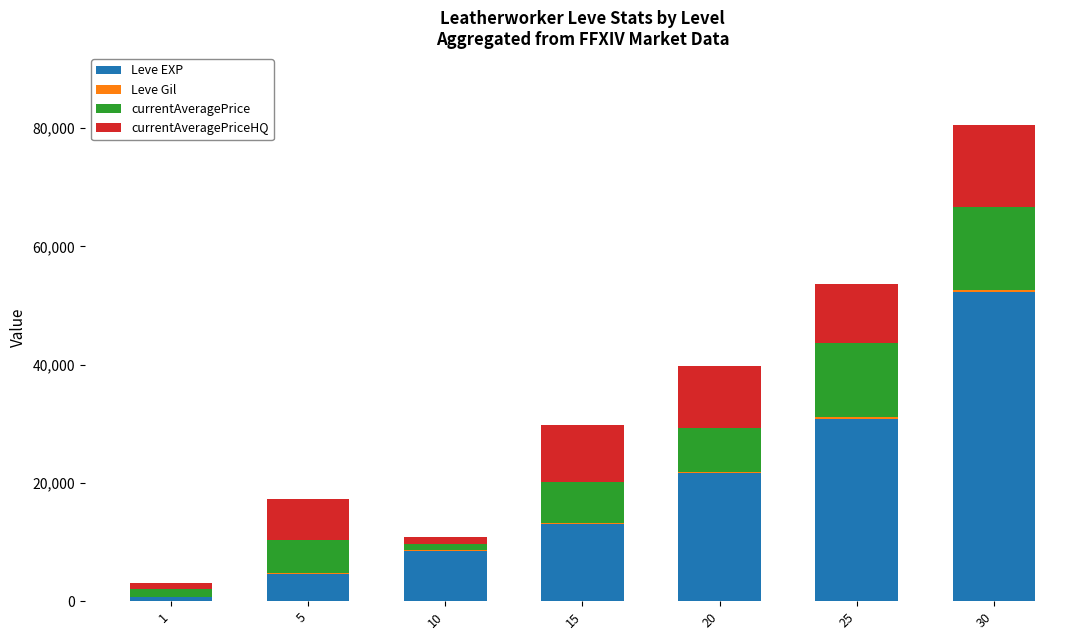

At which category is the sum across all series the highest?

30